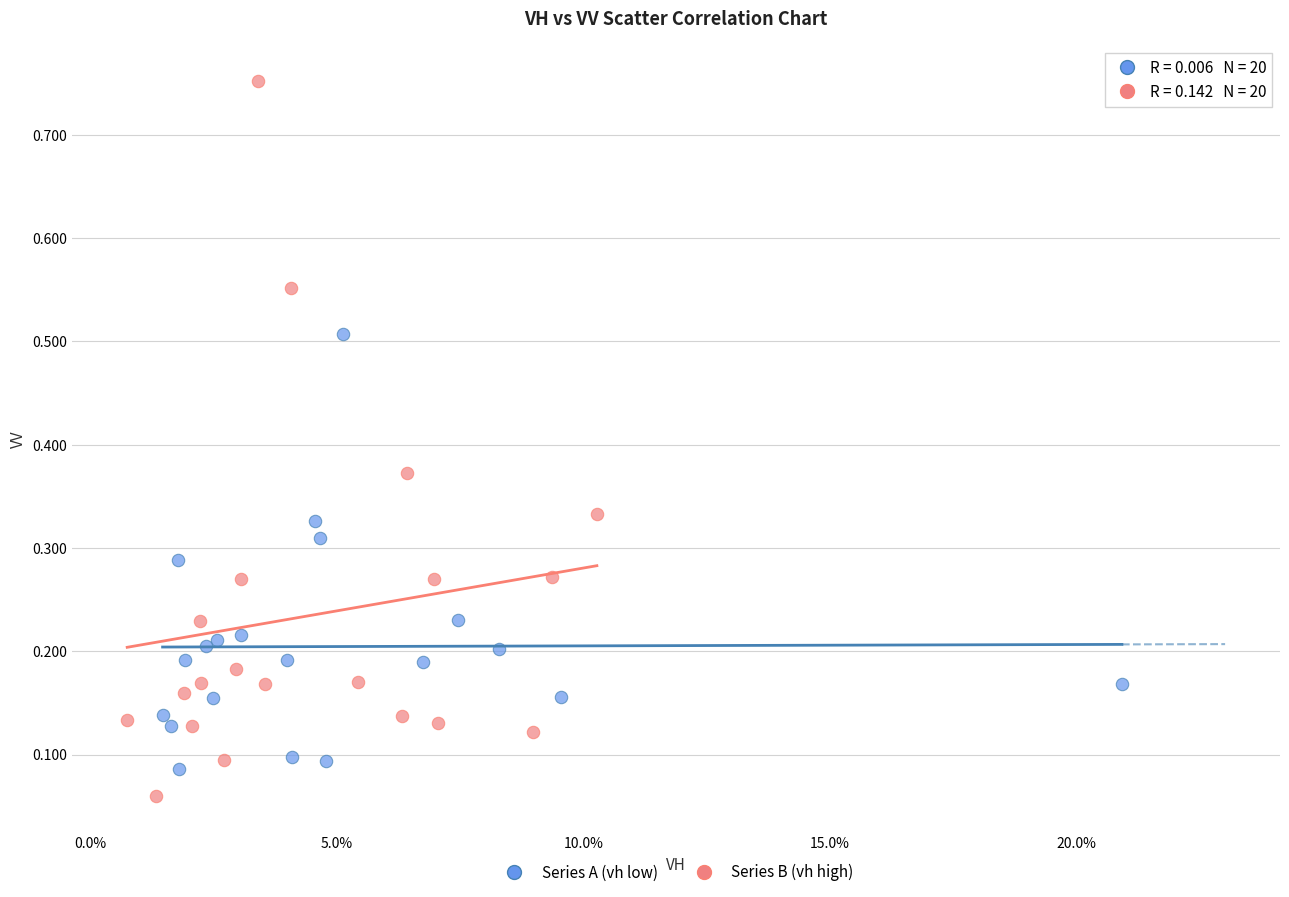

Which series reaches the maximum Y coordinate?

Series B (vh high)